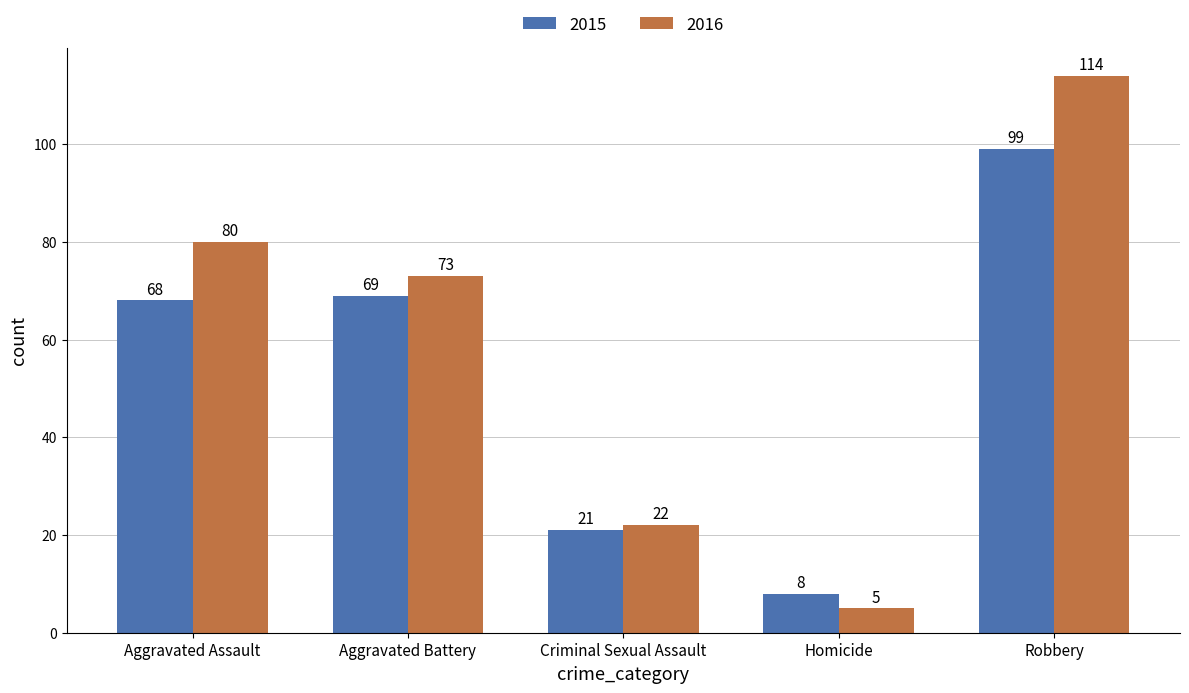

Is it true that 2015 equals 99 at Robbery?

True